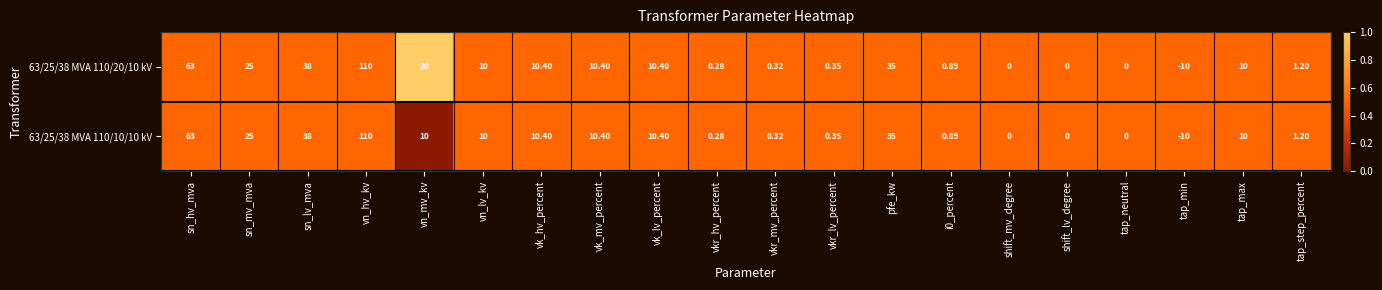

At which category is the sum across all series the highest?

vn_hv_kv